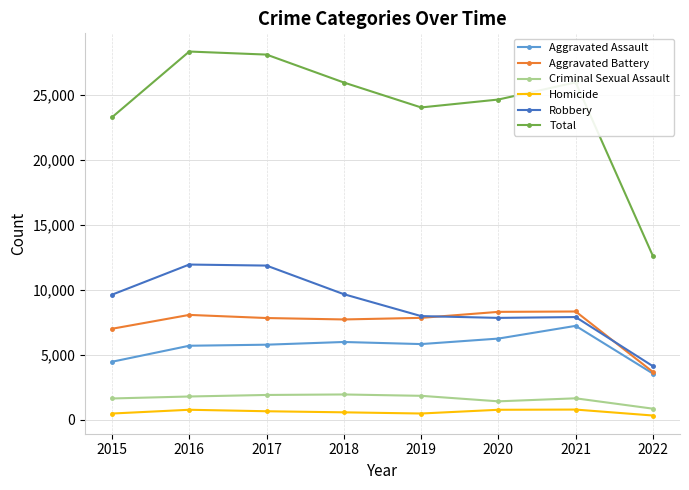

Count the number of data series in this chart.

6